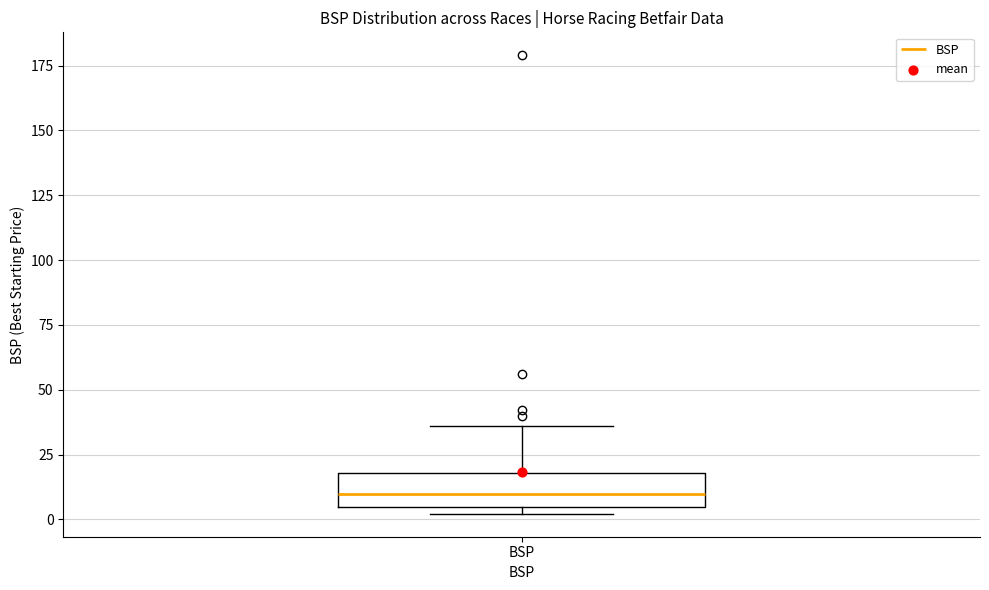

Where is the upper edge of the box for BSP on the y-axis? The values are not printed on the chart, so give them approximately, as read against the axis.

20